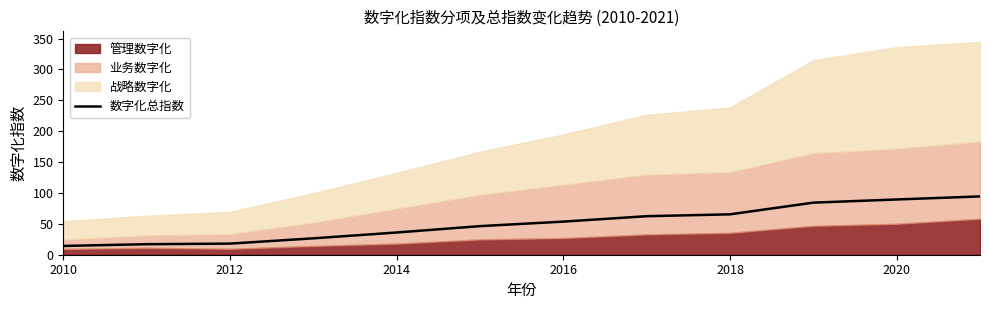

What is the highest value of the 数字化总指数 series?

94.4